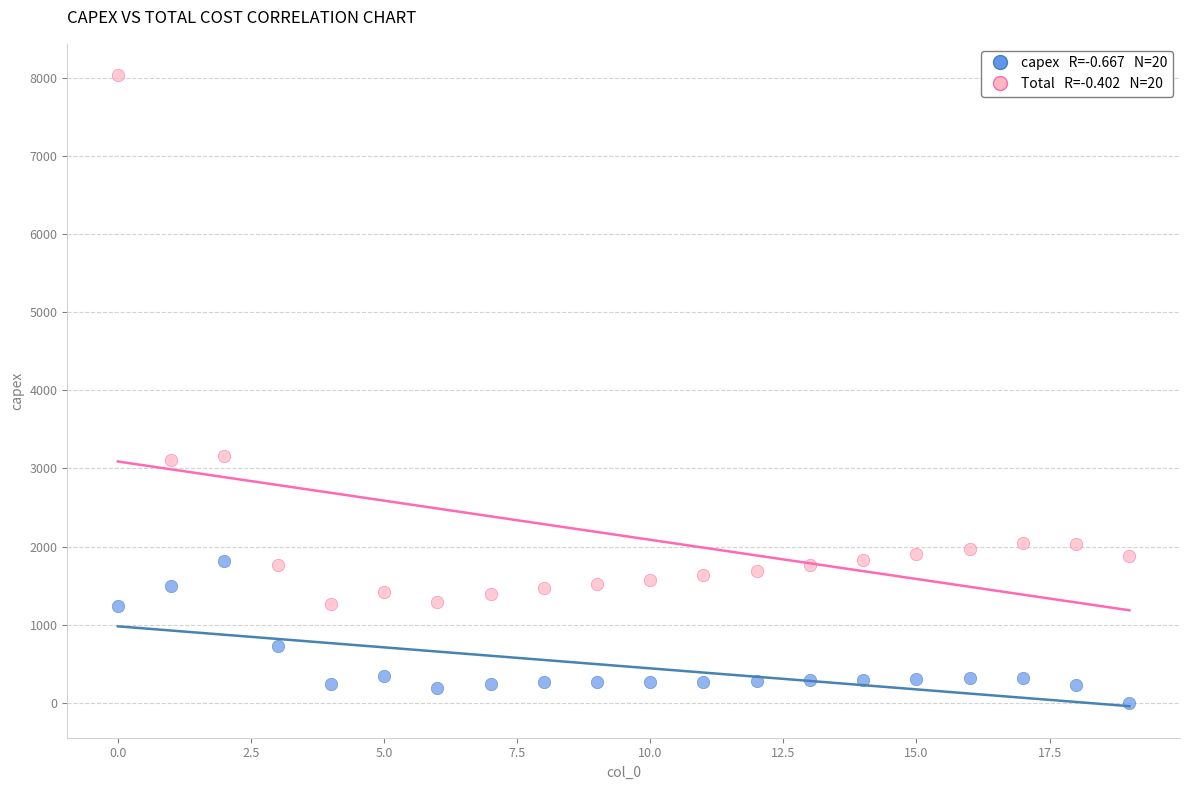

Across all data points, what is the range of Y values (max minus min)?

8034